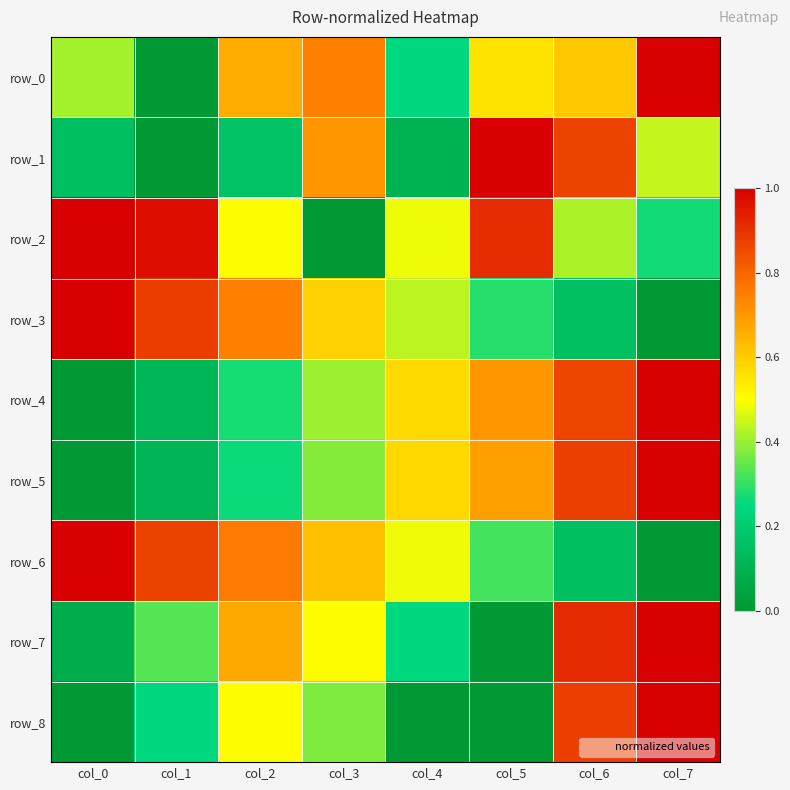

At which label is row_0 closest to 0?

col_1